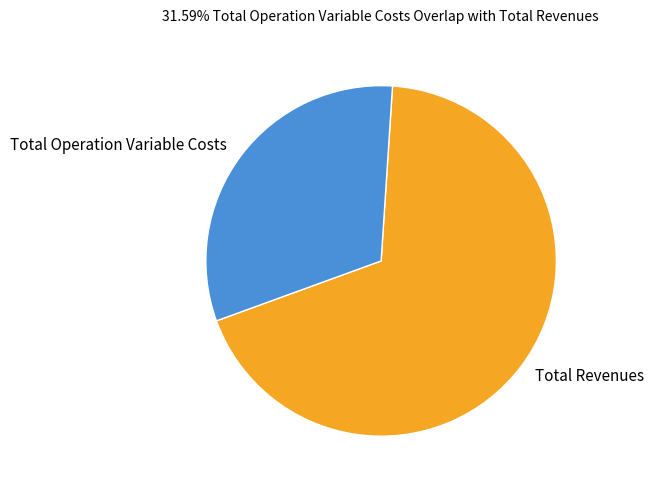

How many slices are in this pie chart?

2